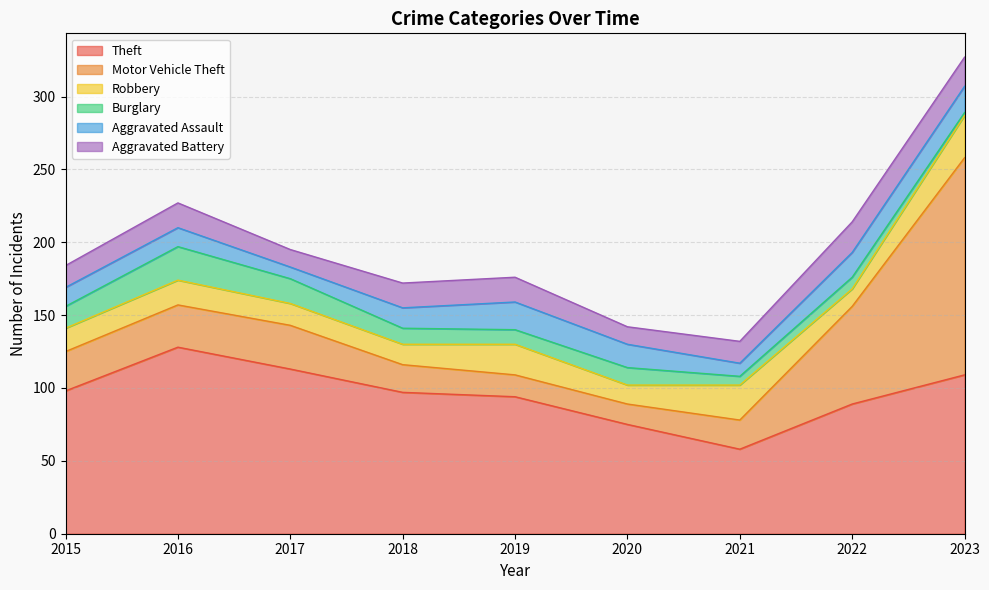

What is the minimum value for Robbery?

12